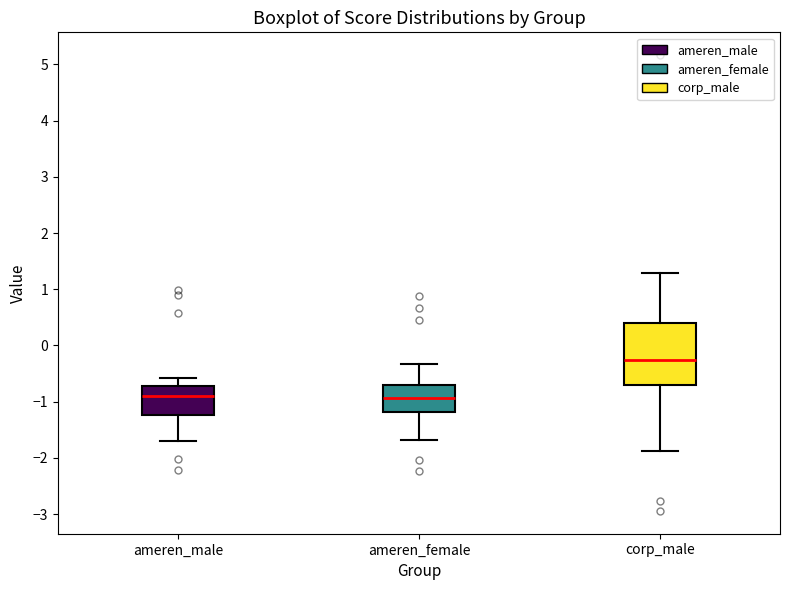

Which box is the tallest, from its lower edge to its upper edge?

corp_male